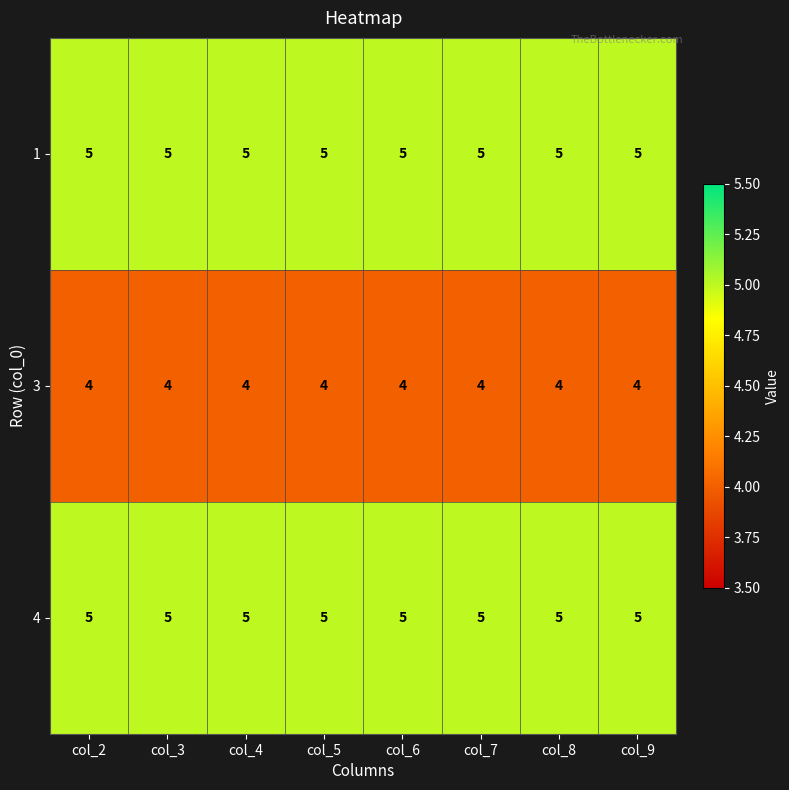

What is the sum of the 1 values at col_2 and col_7?

10